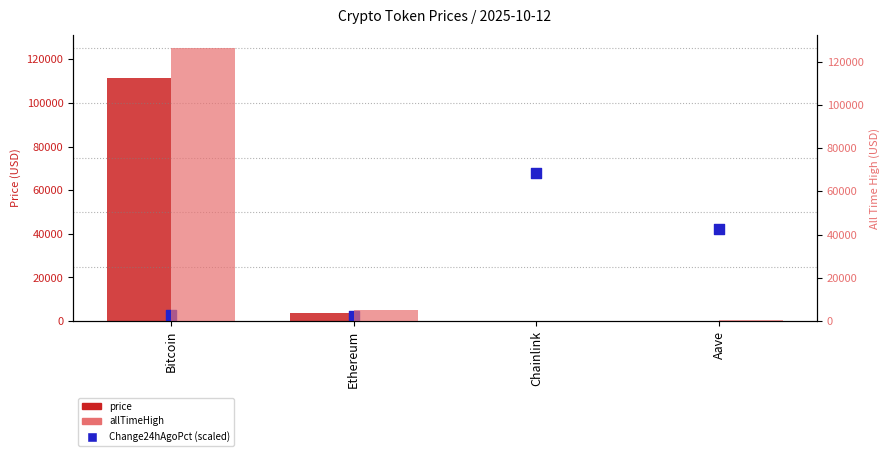

What are all the series names shown in the legend?

price, Change24hAgoPct (scaled), allTimeHigh